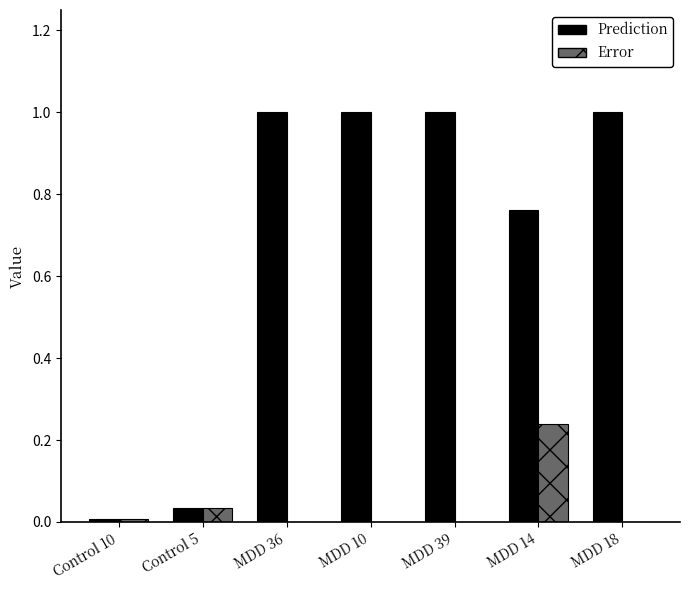

The Prediction series shows 0.6 at MDD 39. True or false?

False